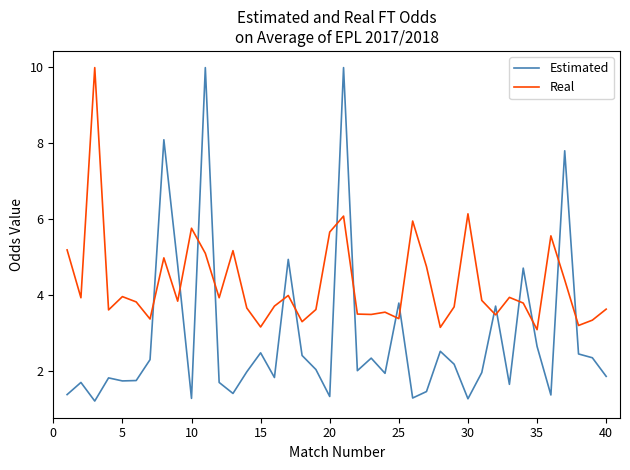

In Real, how many points are higher than both neighbors (excluding endpoints)?

12